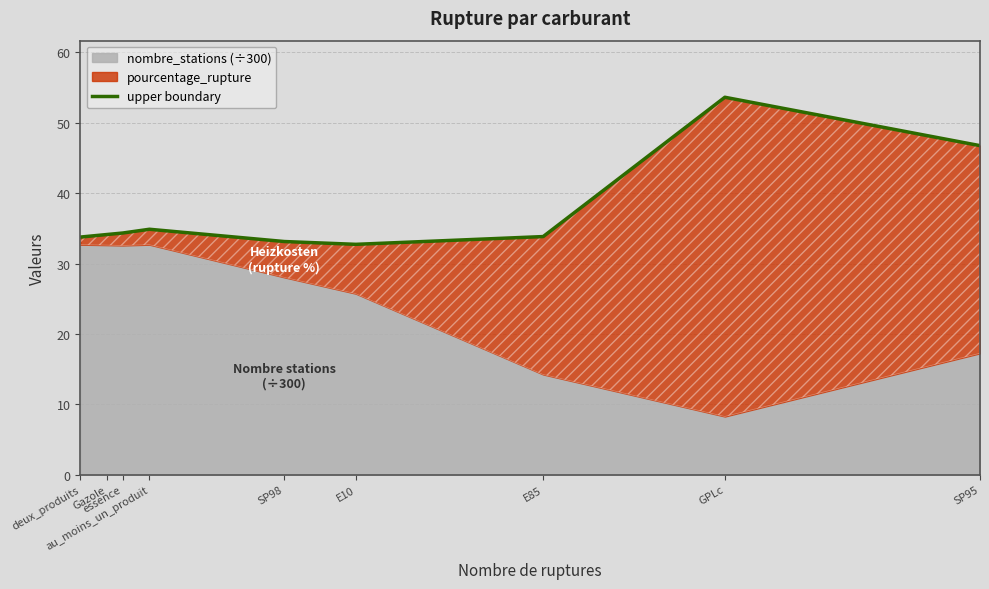

What is the change in value from au_moins_un_produit to SP95?

+11.9